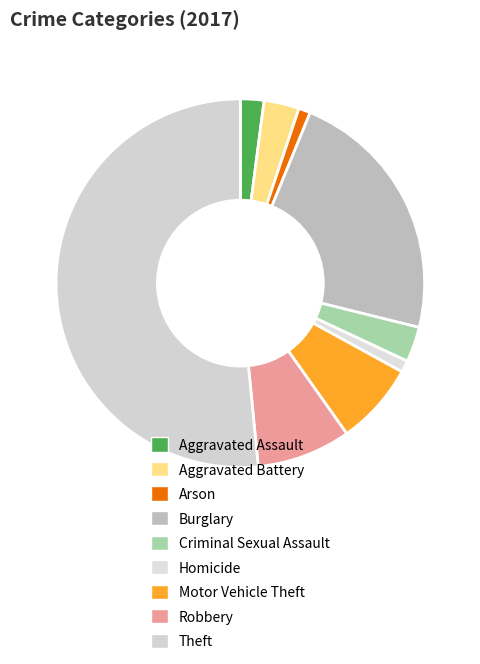

Is there a majority slice in this chart?

Yes